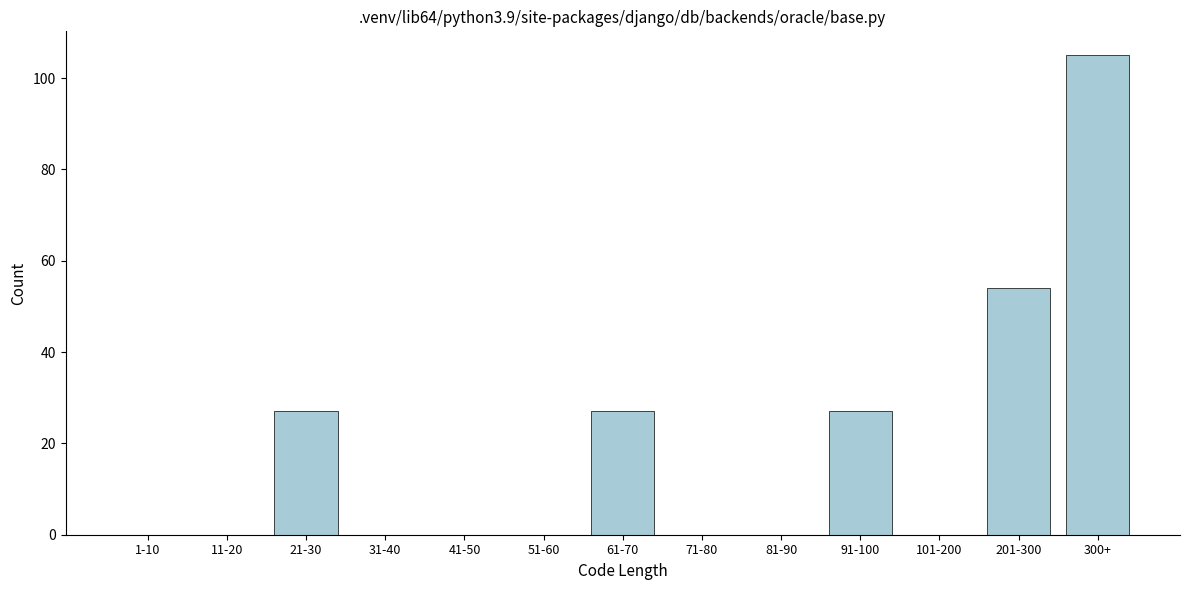

Reading left to right, extract all data points from this chart.

1-10=0	11-20=0	21-30=27	31-40=0	41-50=0	51-60=0	61-70=27	71-80=0	81-90=0	91-100=27	101-200=0	201-300=54	300+=105